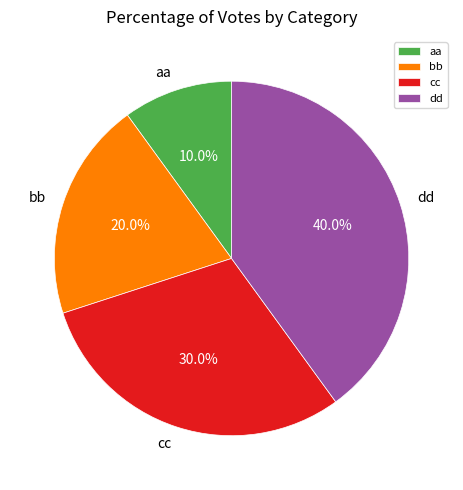

Count the number of slices in the pie.

4